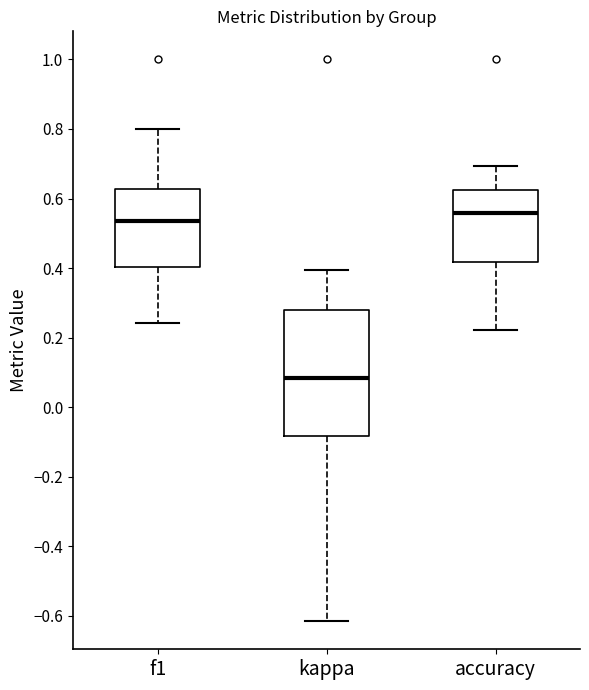

Reading left to right, read every box against the y-axis: the position of its median line, the range the box covers, and the ends of its whiskers. The values are not printed on the chart, so give them approximately, as read against the axis.

f1: median 0.54, box 0.40 to 0.62, whiskers 0.24 to 0.80
kappa: median 0.08, box -0.08 to 0.28, whiskers -0.62 to 0.40
accuracy: median 0.56, box 0.42 to 0.62, whiskers 0.22 to 0.70